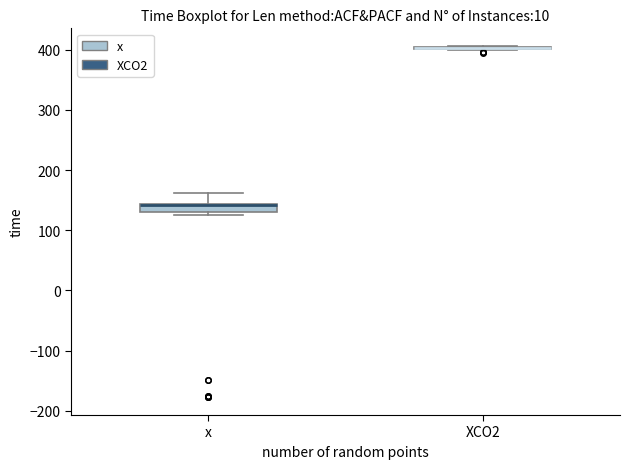

Comparing the boxes themselves (not the whiskers), which one is the tallest?

x